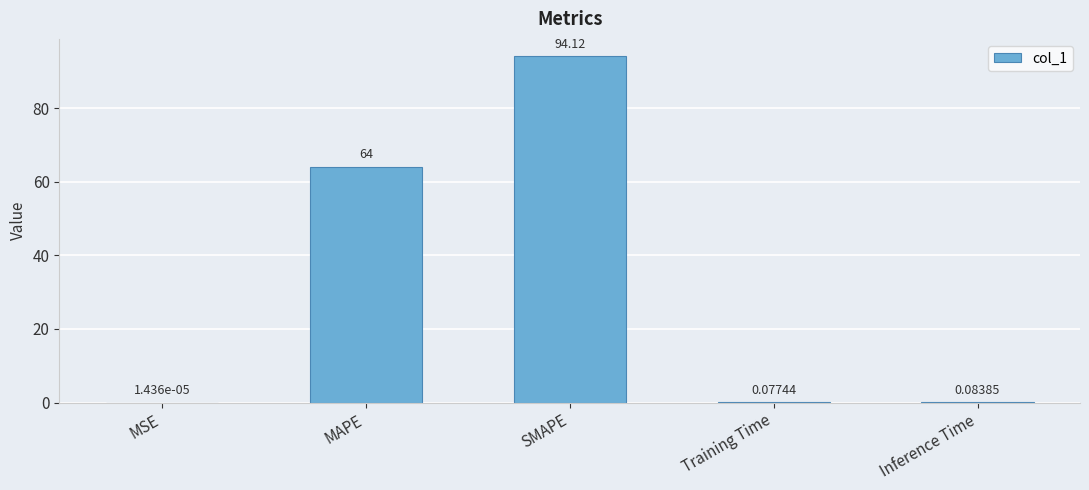

Which label corresponds to the largest value in the chart?

SMAPE